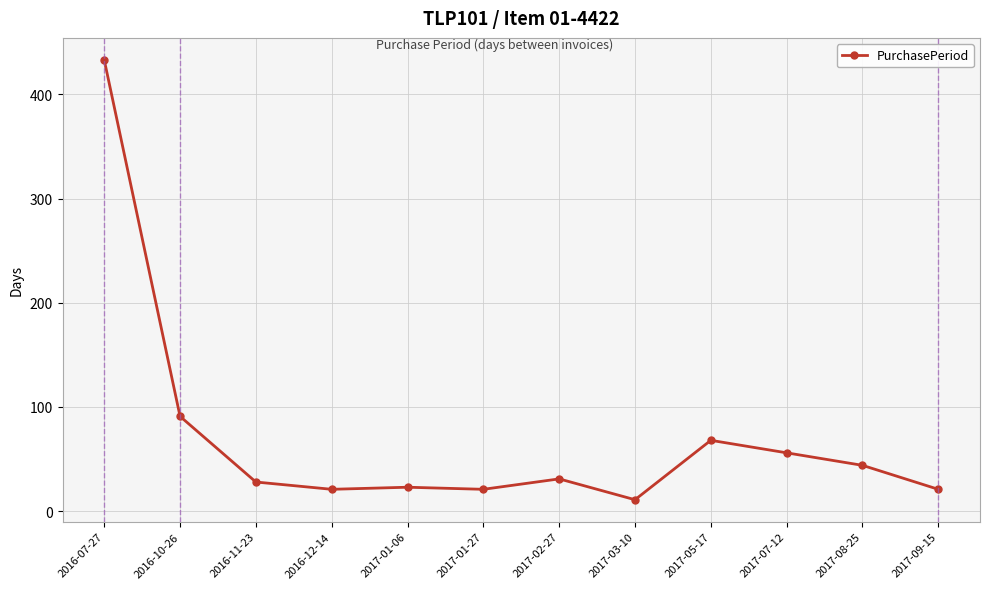

Which has a higher value, 2016-07-27 or 2017-08-25?

2016-07-27